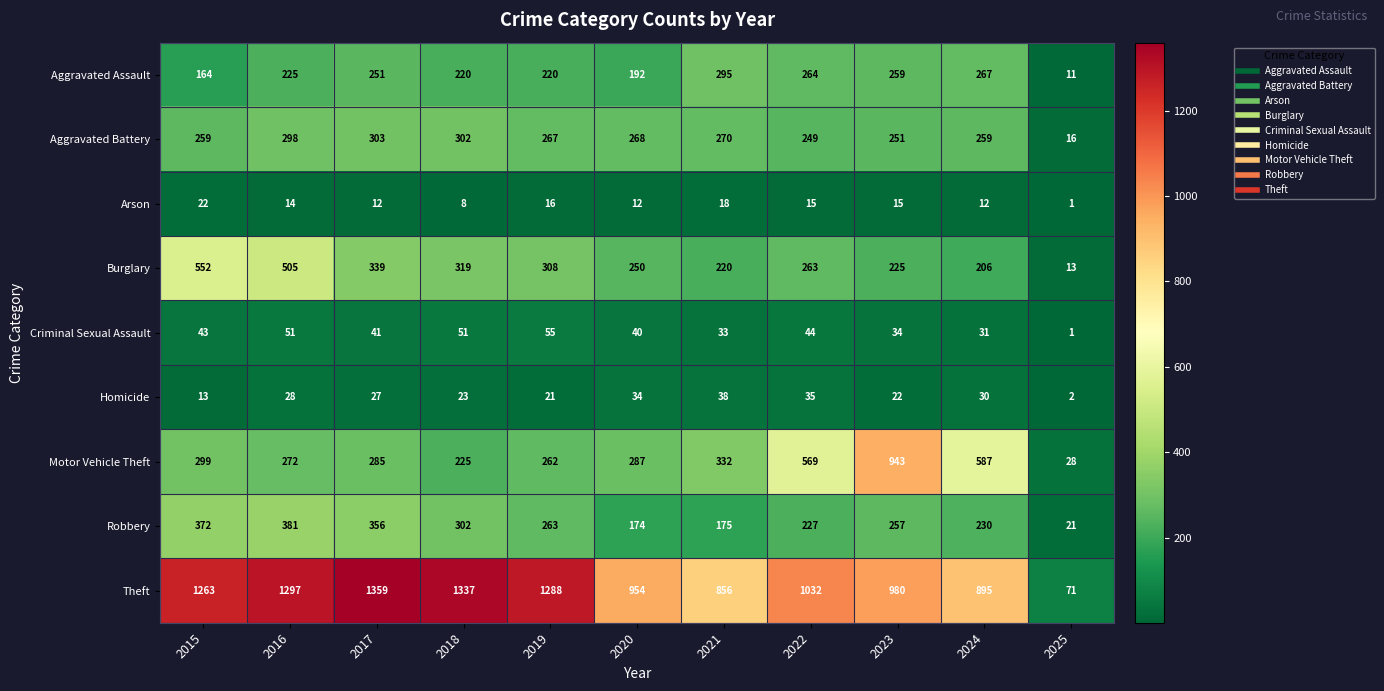

At how many categories does at least one series exceed 1287?

4